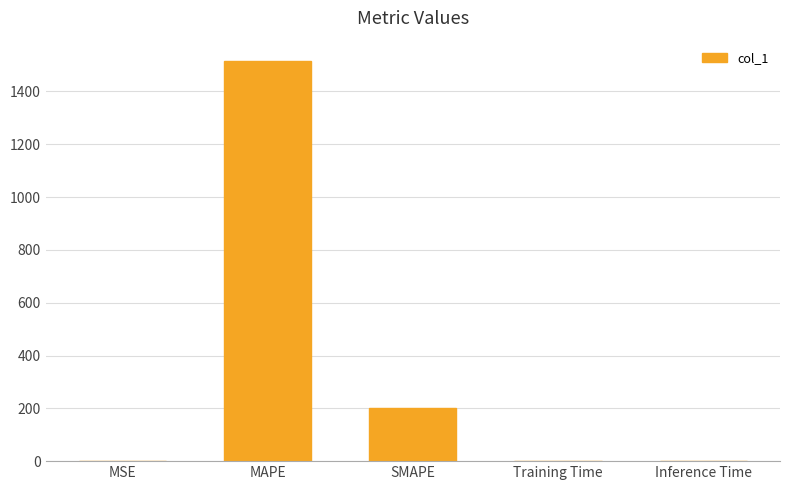

What is the maximum value shown in the chart?

1516.6